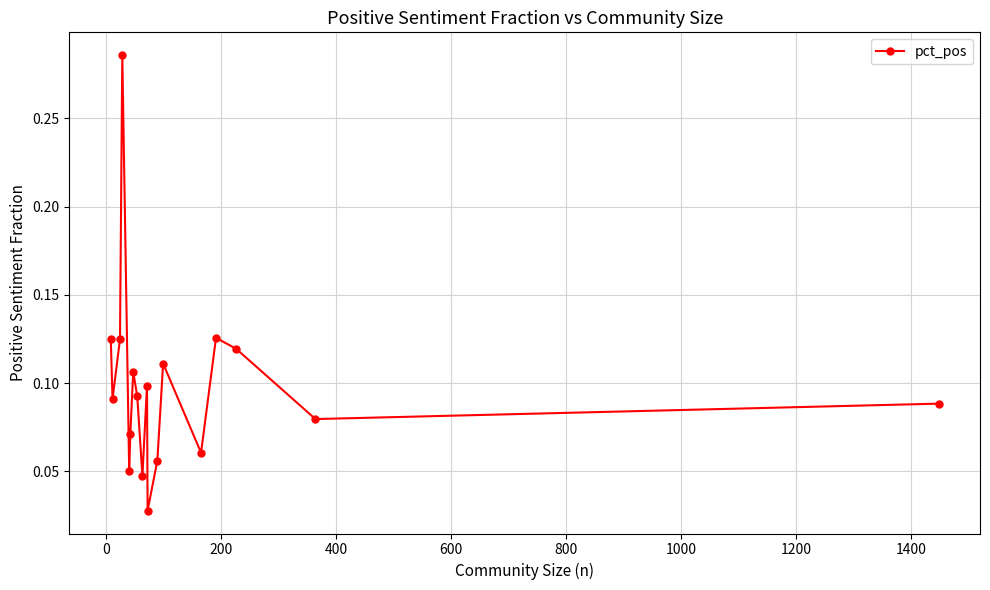

How many categories are shown in the chart?

18